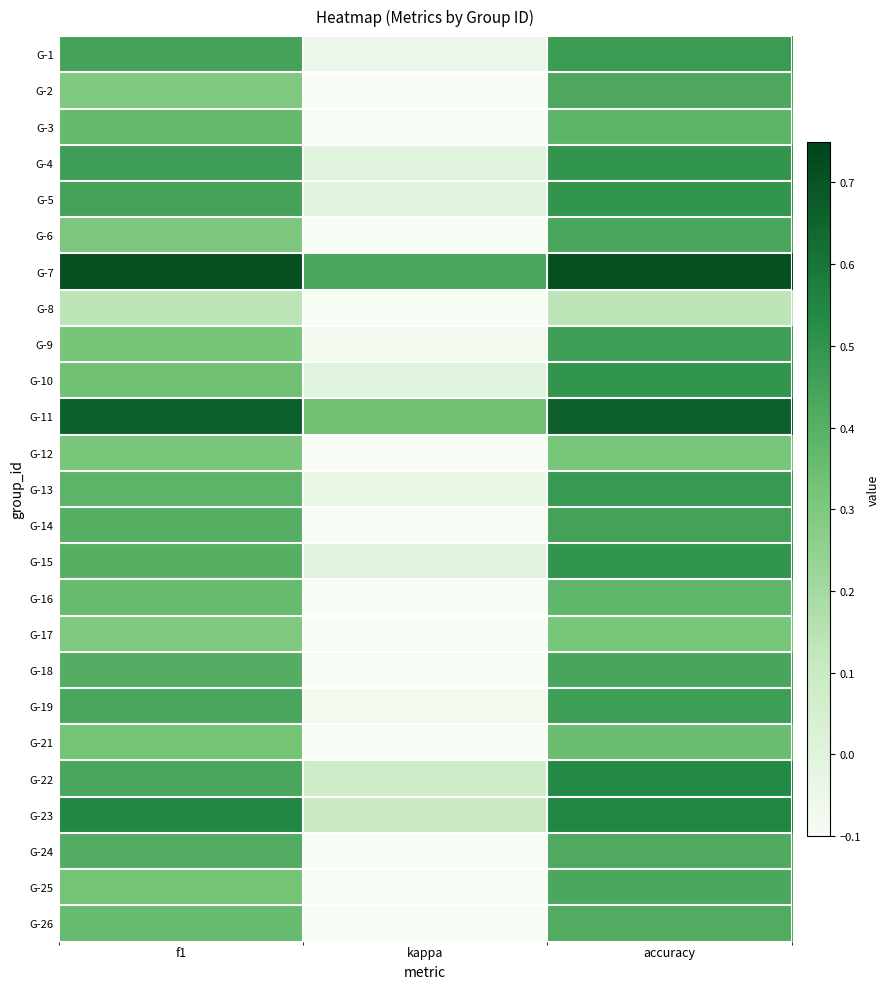

Reading left to right, transcribe all the data shown in this chart.

G-1: f1=0.4	kappa=-0.1	accuracy=0.5
G-2: f1=0.3	kappa=-0.1	accuracy=0.4
G-3: f1=0.4	kappa=-0.2	accuracy=0.4
G-4: f1=0.5	kappa=0.0	accuracy=0.5
G-5: f1=0.5	kappa=0.0	accuracy=0.5
G-6: f1=0.3	kappa=-0.1	accuracy=0.4
G-7: f1=0.7	kappa=0.4	accuracy=0.7
G-8: f1=0.1	kappa=-0.7	accuracy=0.1
G-9: f1=0.3	kappa=-0.1	accuracy=0.5
G-10: f1=0.3	kappa=0.0	accuracy=0.5
G-11: f1=0.7	kappa=0.3	accuracy=0.7
G-12: f1=0.3	kappa=-0.4	accuracy=0.3
G-13: f1=0.4	kappa=-0.0	accuracy=0.5
G-14: f1=0.4	kappa=-0.1	accuracy=0.5
G-15: f1=0.4	kappa=0.0	accuracy=0.5
G-16: f1=0.4	kappa=-0.2	accuracy=0.4
G-17: f1=0.3	kappa=-0.4	accuracy=0.3
G-18: f1=0.4	kappa=-0.1	accuracy=0.4
G-19: f1=0.4	kappa=-0.1	accuracy=0.5
G-21: f1=0.3	kappa=-0.3	accuracy=0.3
G-22: f1=0.4	kappa=0.1	accuracy=0.5
G-23: f1=0.5	kappa=0.1	accuracy=0.5
G-24: f1=0.4	kappa=-0.2	accuracy=0.4
G-25: f1=0.3	kappa=-0.1	accuracy=0.4
G-26: f1=0.4	kappa=-0.2	accuracy=0.4